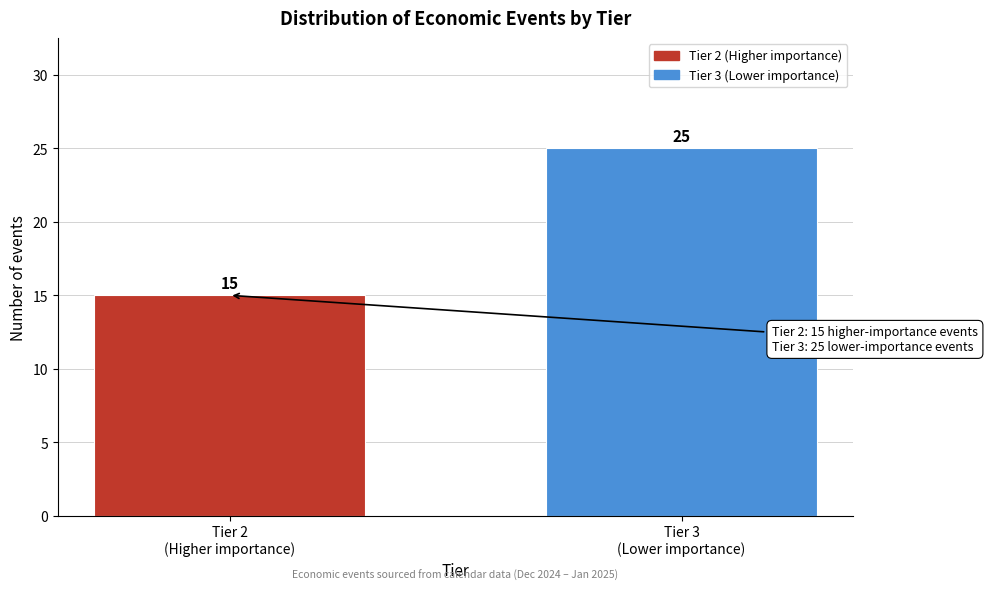

Reading right to left, transcribe all the data shown in this chart.

25	15